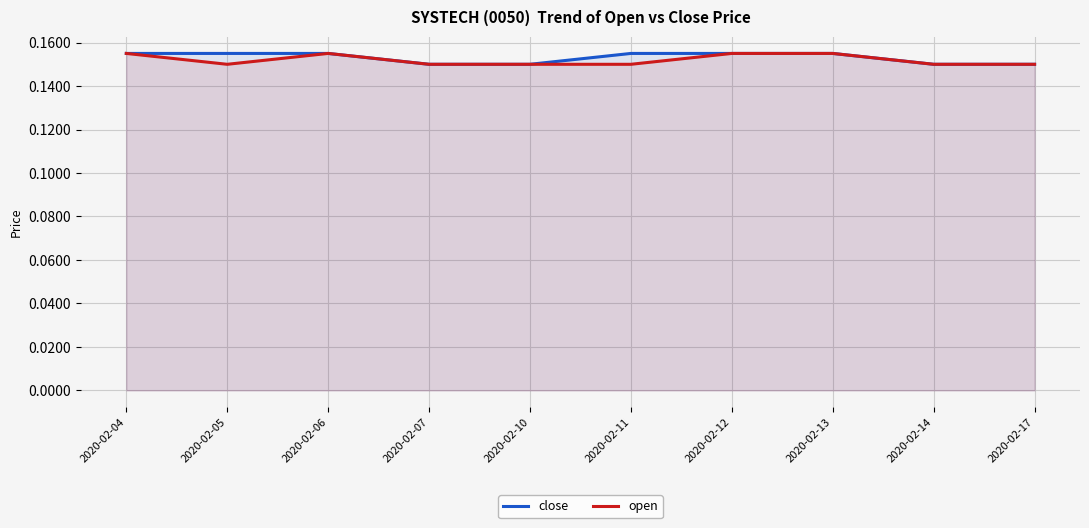

True or false: close has a value of 0.1 at 2020-02-14.

True